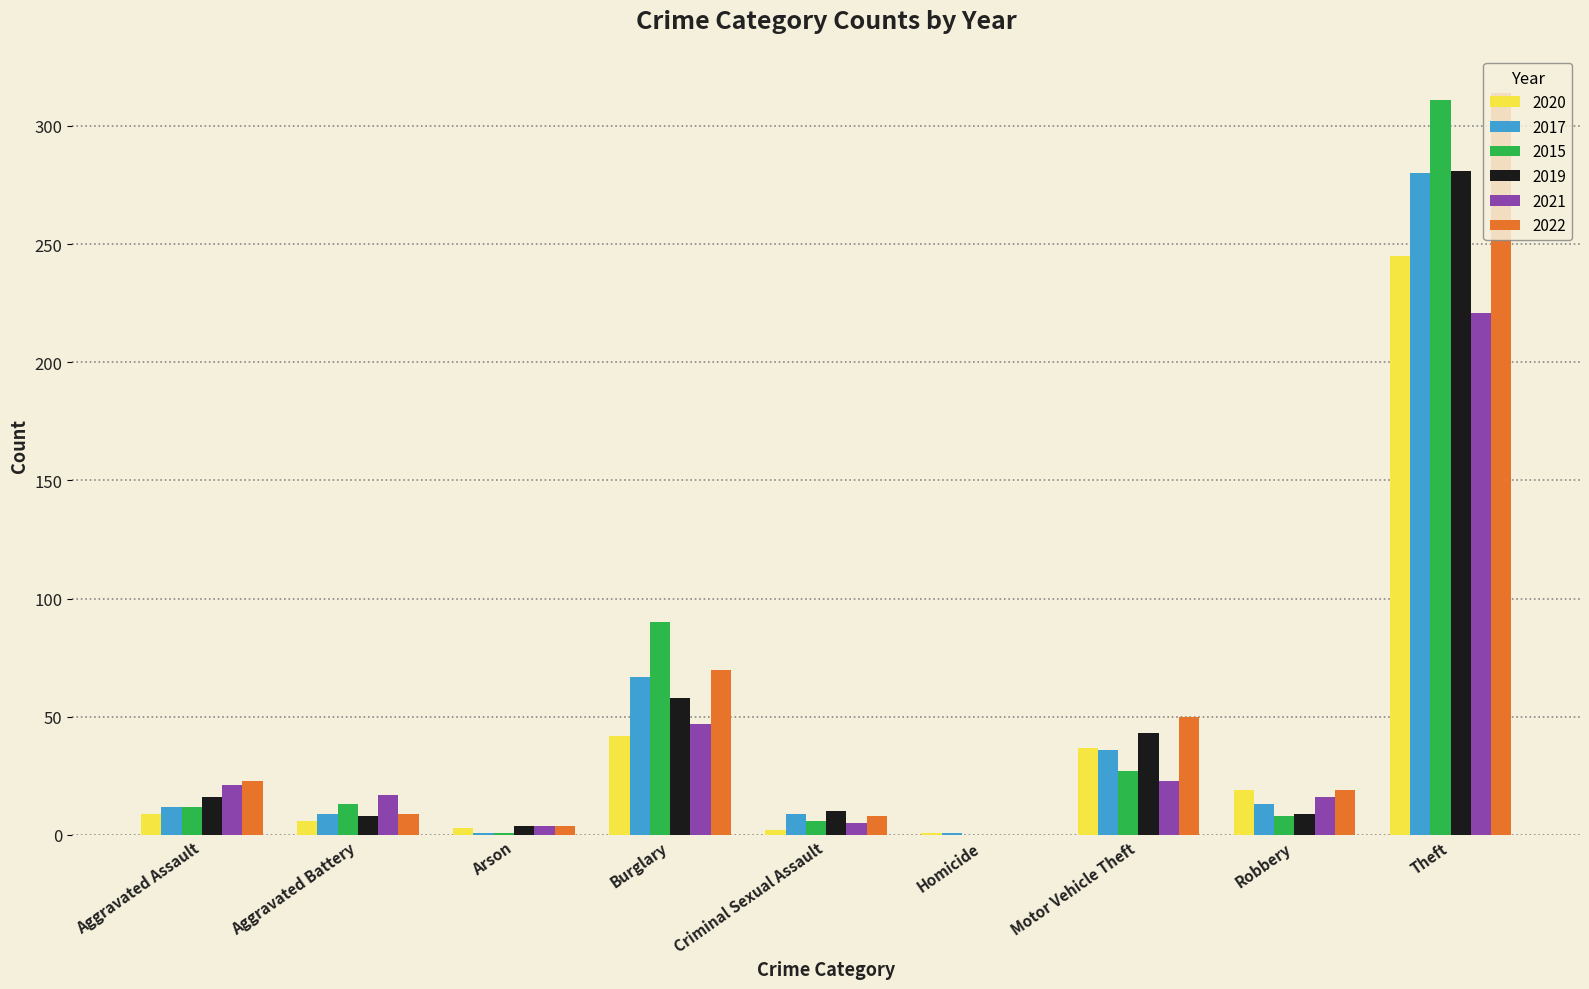

How many data points does each series have?

9